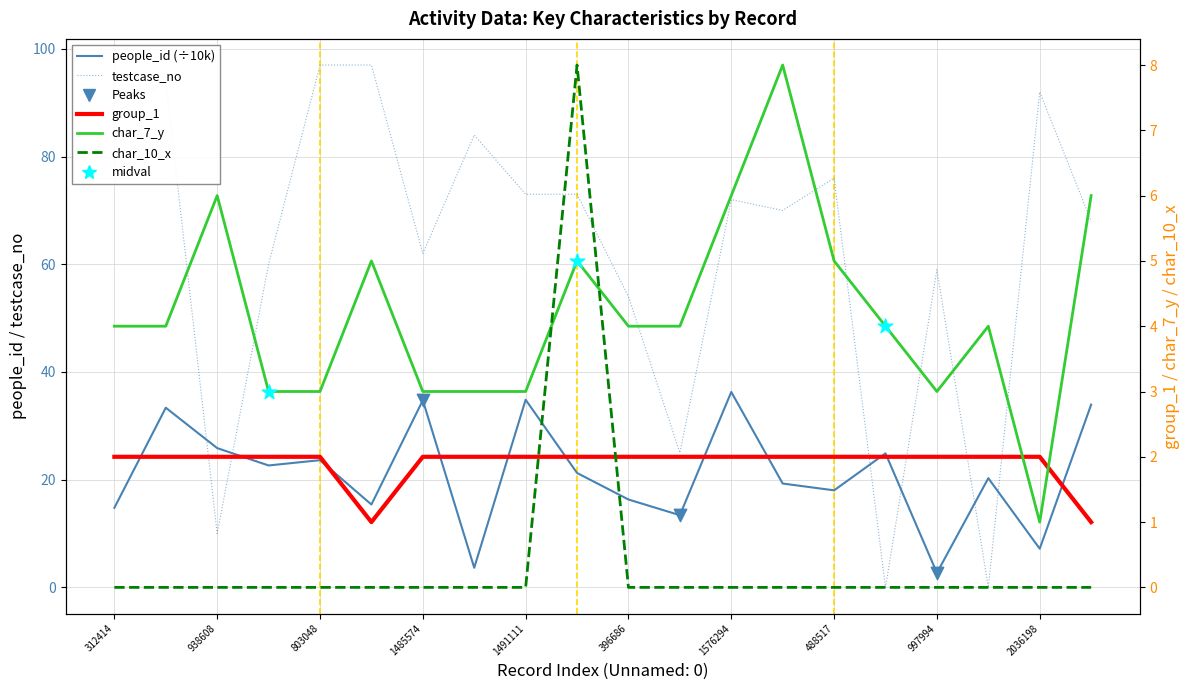

Which series has the largest total across all categories?

testcase_no